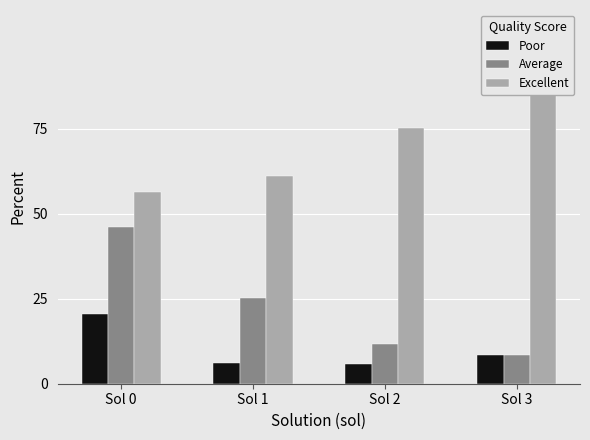

What is the difference between the Average values at Sol 2 and Sol 0?

34.3